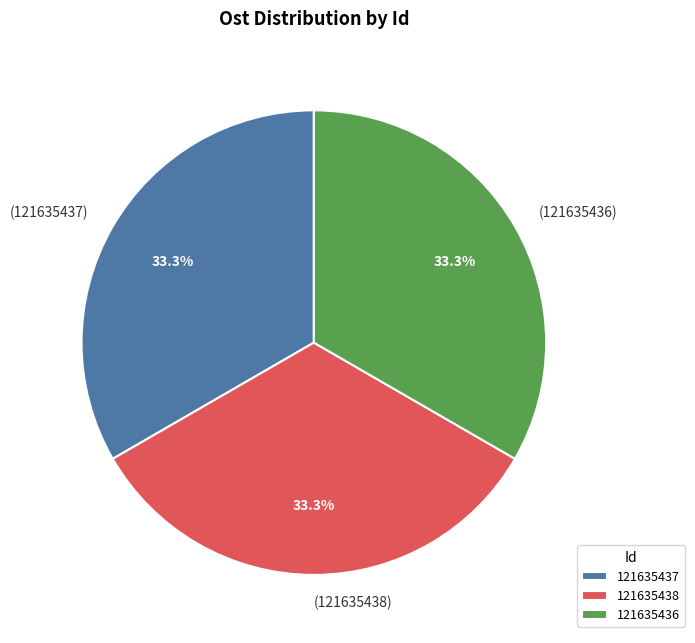

Does 121635438 account for over 50% of the chart?

No